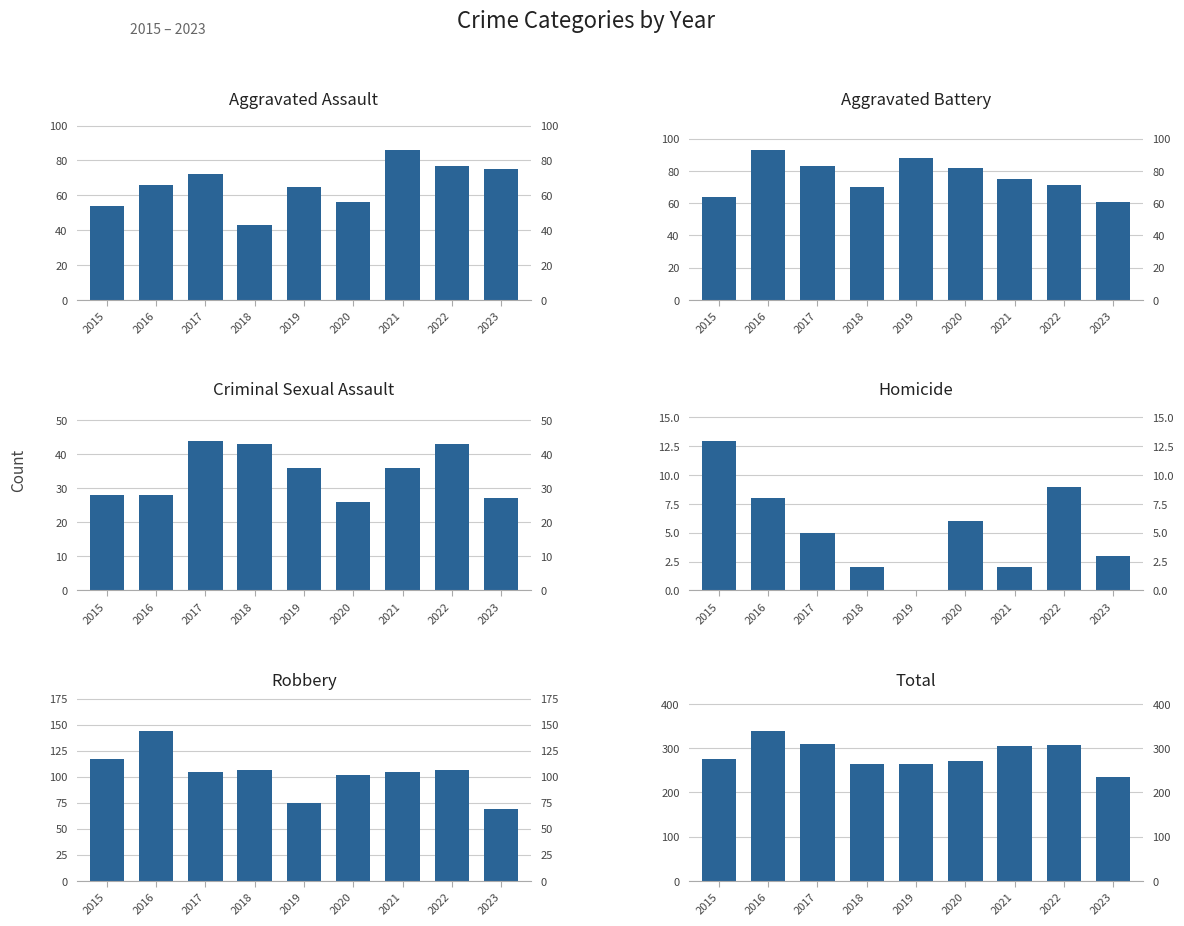

Which series has the largest total across all categories?

Total